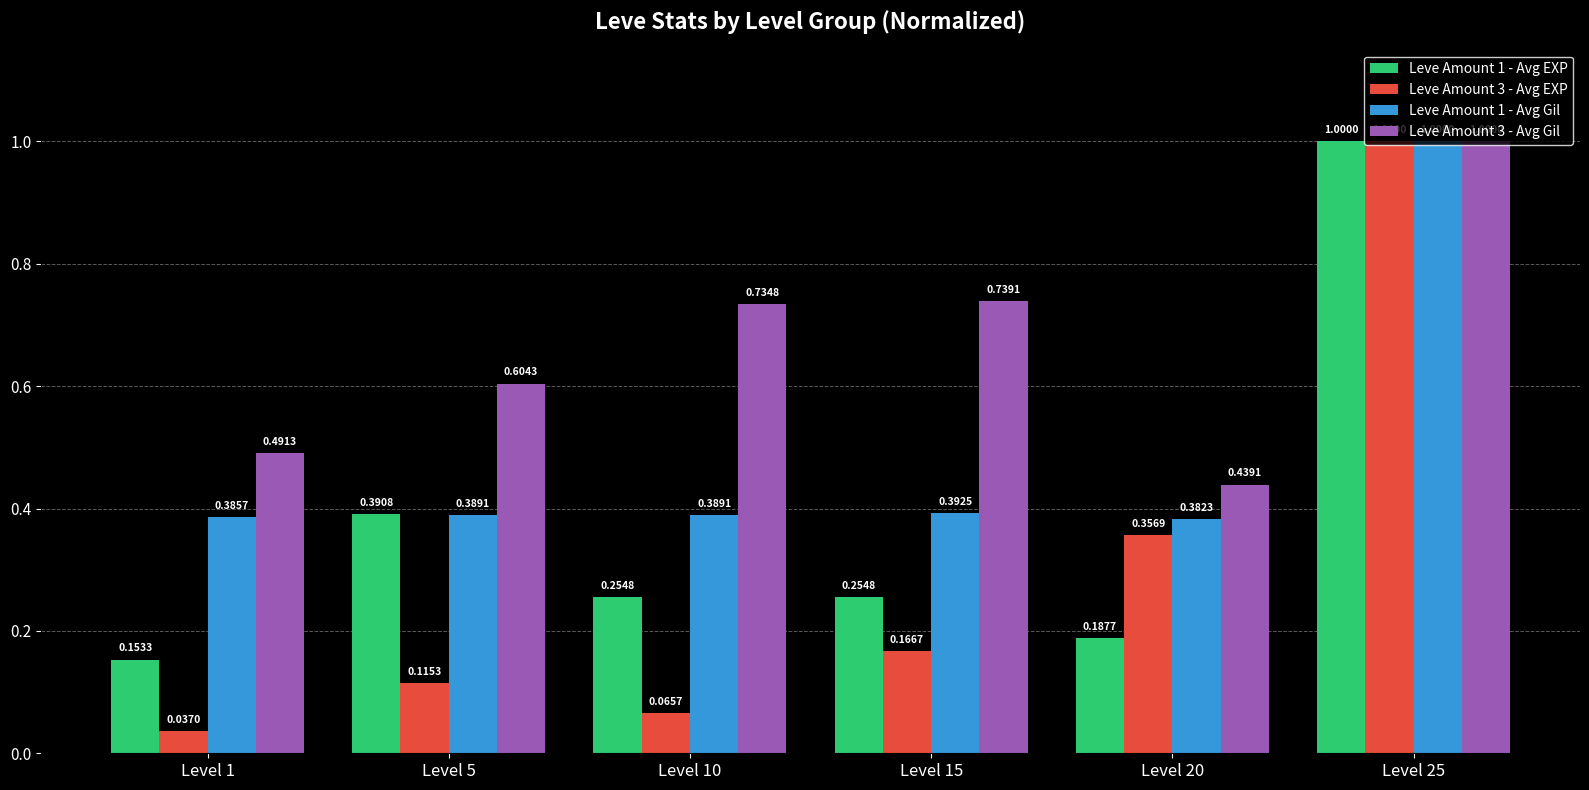

What is the sum of the Leve Amount 1 - Avg Gil values at Level 25 and Level 20?

1.4